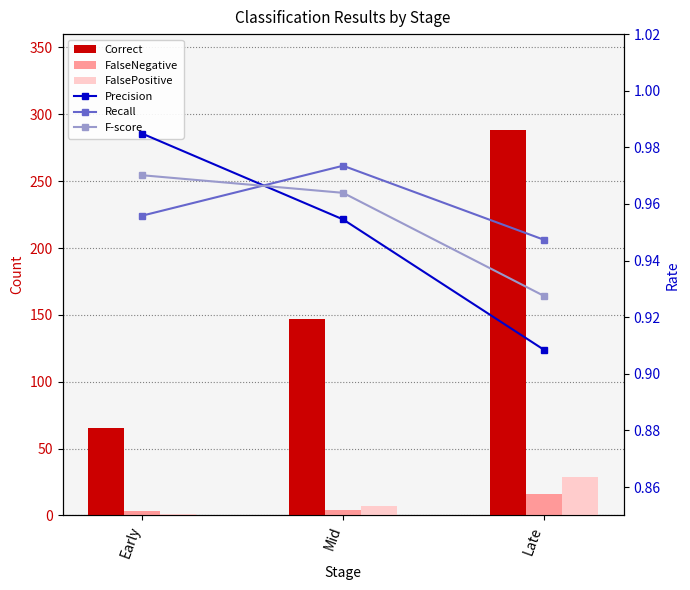

What are all the series names shown in the legend?

Correct, FalseNegative, FalsePositive, Precision, Recall, F-score